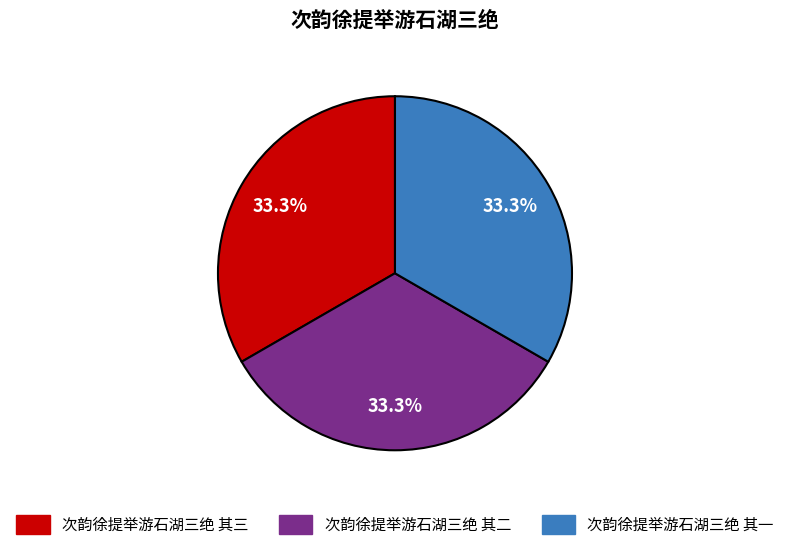

To the nearest percent, what is the average slice percentage?

33%